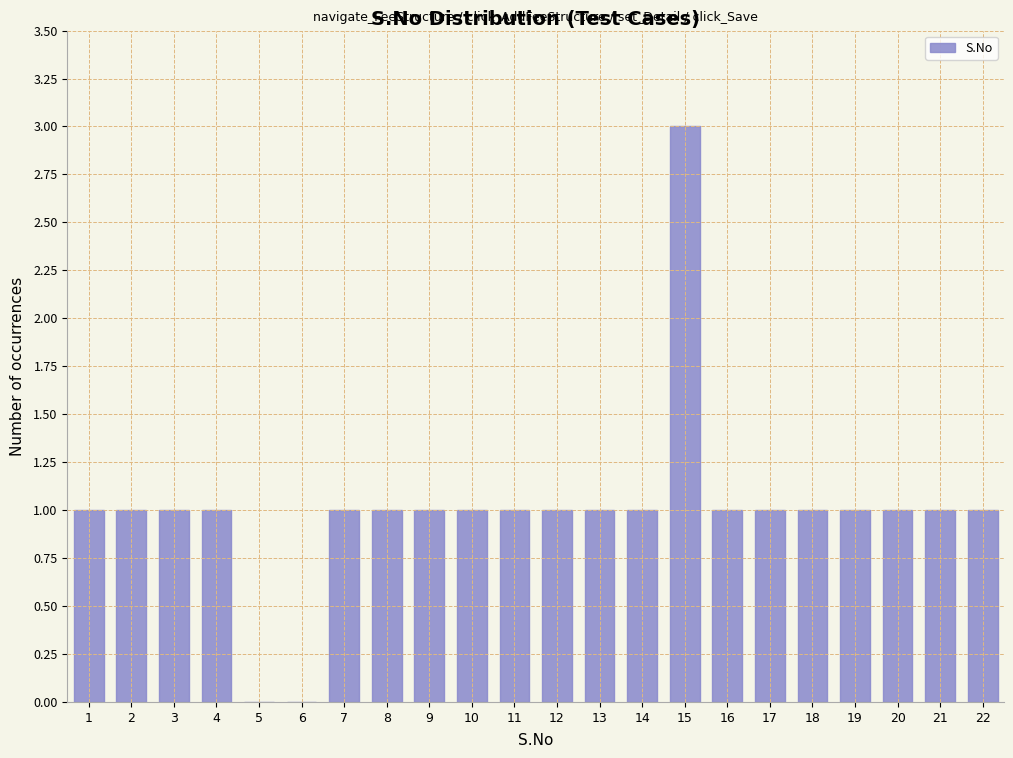

How tall is the bar that spans 0.5 to 1.5 on the x-axis? The values are not printed on the chart, so give them approximately, as read against the axis.

1